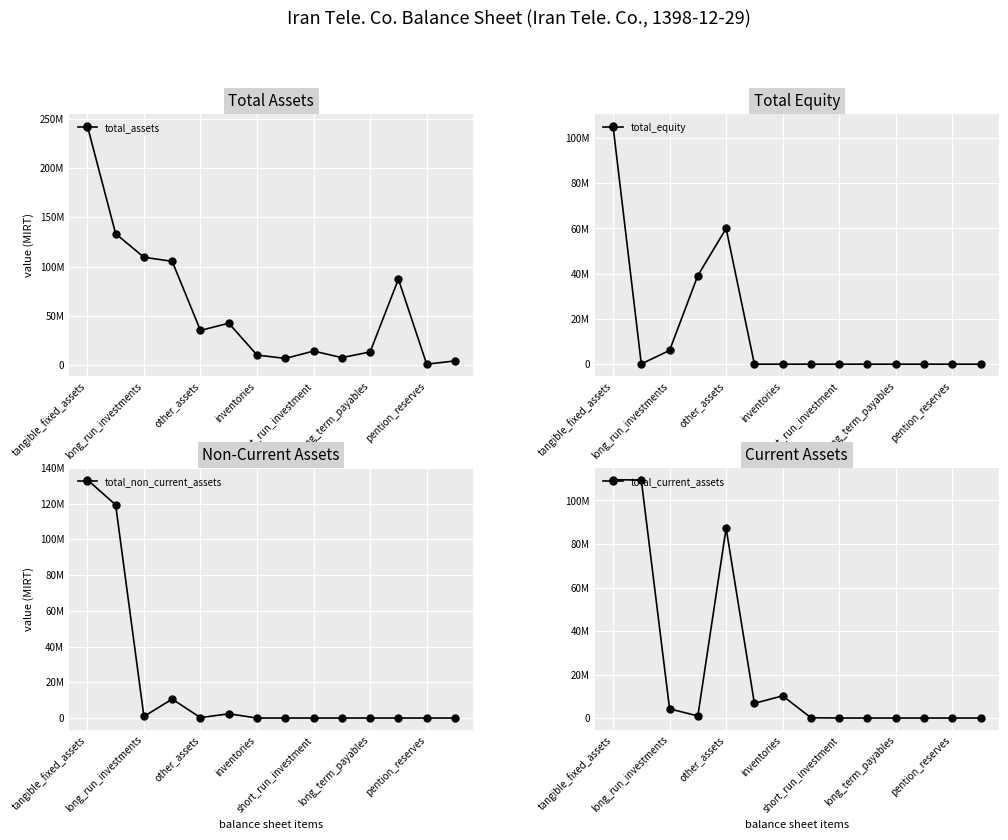

What is the difference between the maximum and minimum values in the total_assets series?

241999463